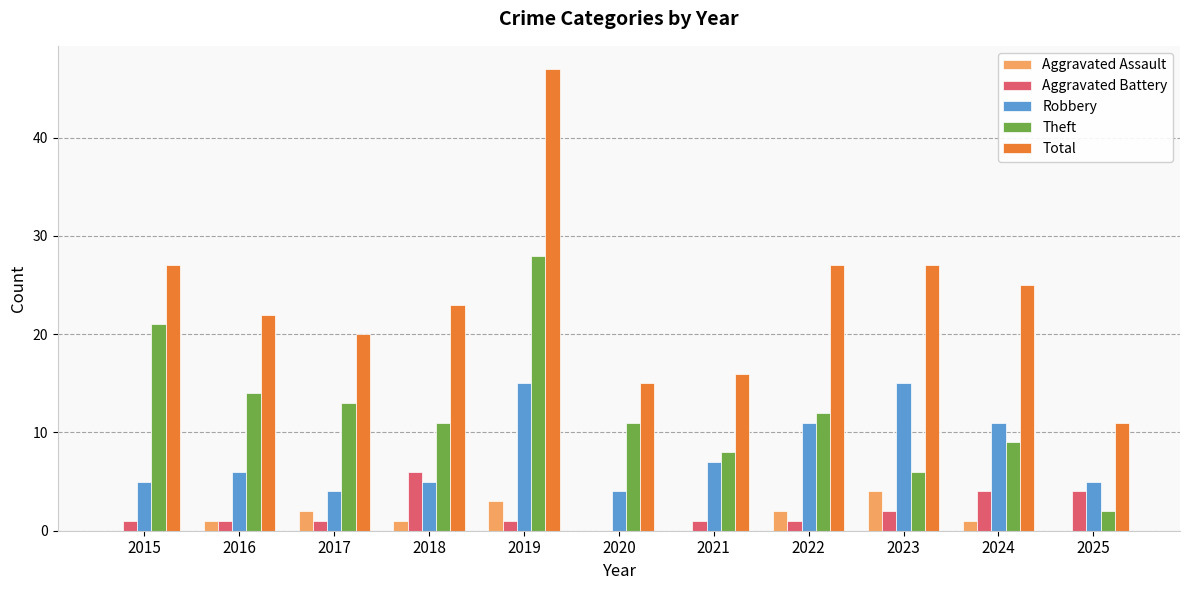

How many groups of bars are there?

11